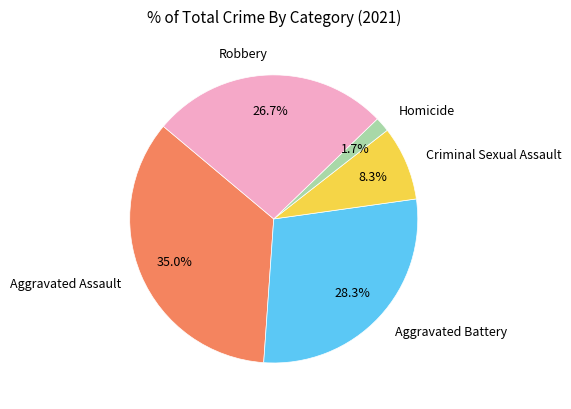

Is there any slice that represents more than half of the pie?

No